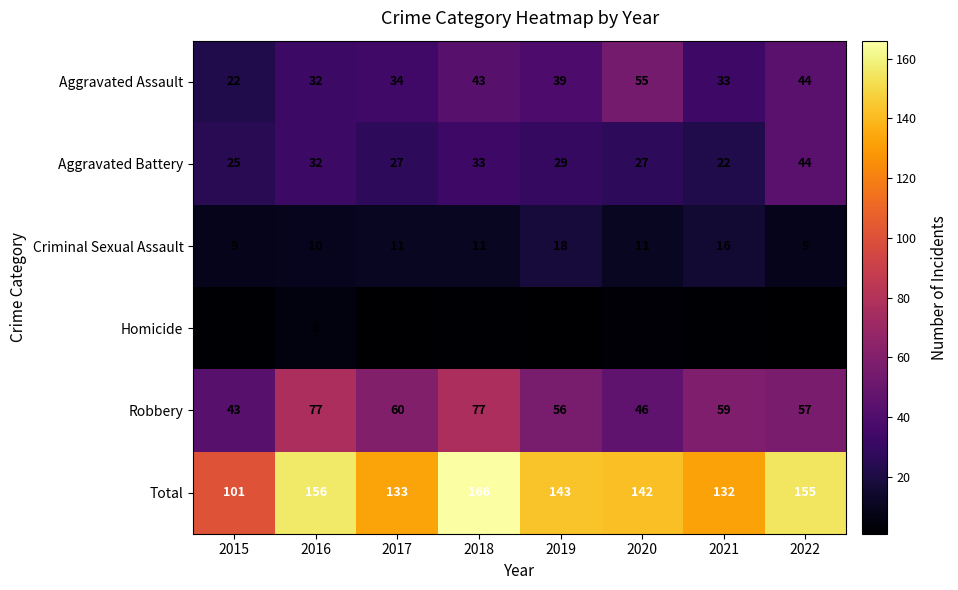

The Criminal Sexual Assault series shows 6 at 2022. True or false?

False